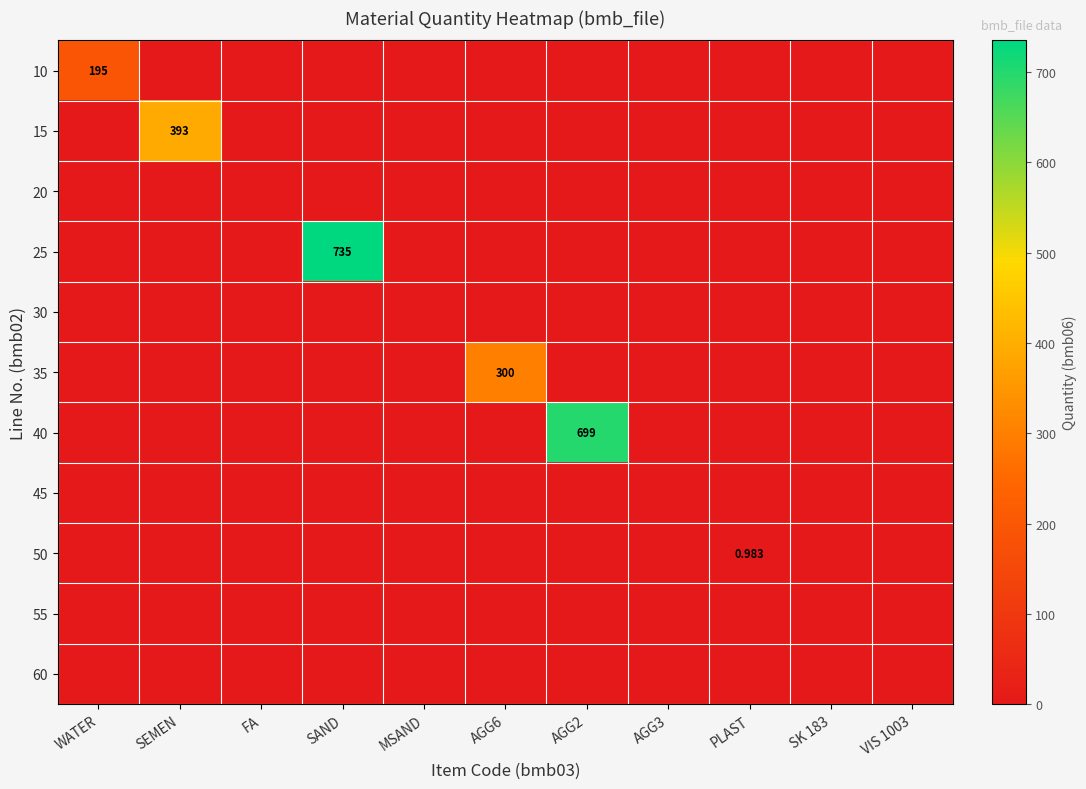

List the labels in order of 60 value, smallest first.

WATER, SEMEN, FA, SAND, MSAND, AGG6, AGG2, AGG3, PLAST, SK 183, VIS 1003